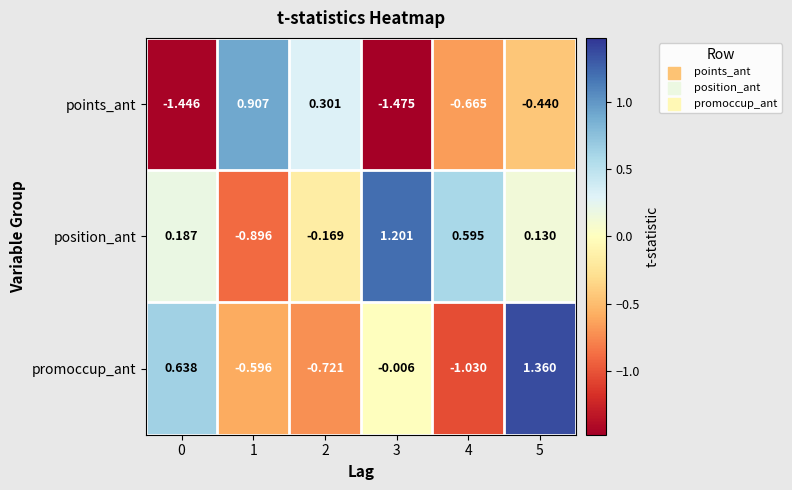

At 3, list the series in order from largest to smallest.

position_ant, promoccup_ant, points_ant